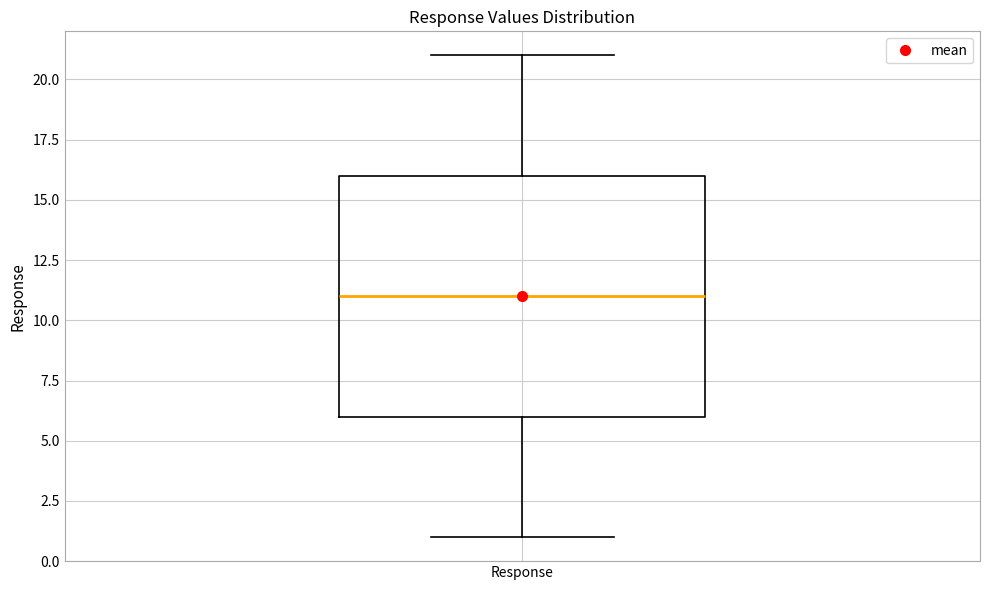

Read this box plot against the y-axis: the position of the median line, the range covered by the box, and the ends of both whiskers. The values are not printed on the chart, so give them approximately, as read against the axis.

median 11, box 6 to 16, whiskers 1 to 21